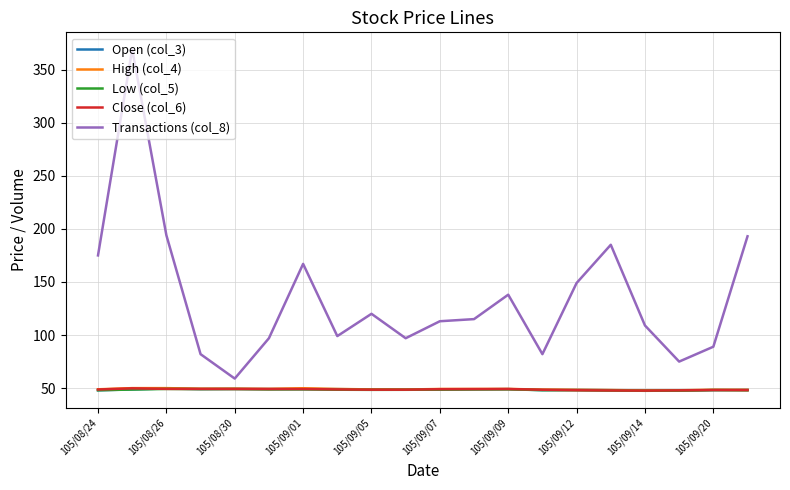

What is the difference between the maximum and second lowest values in the Open (col_3) series?

1.9